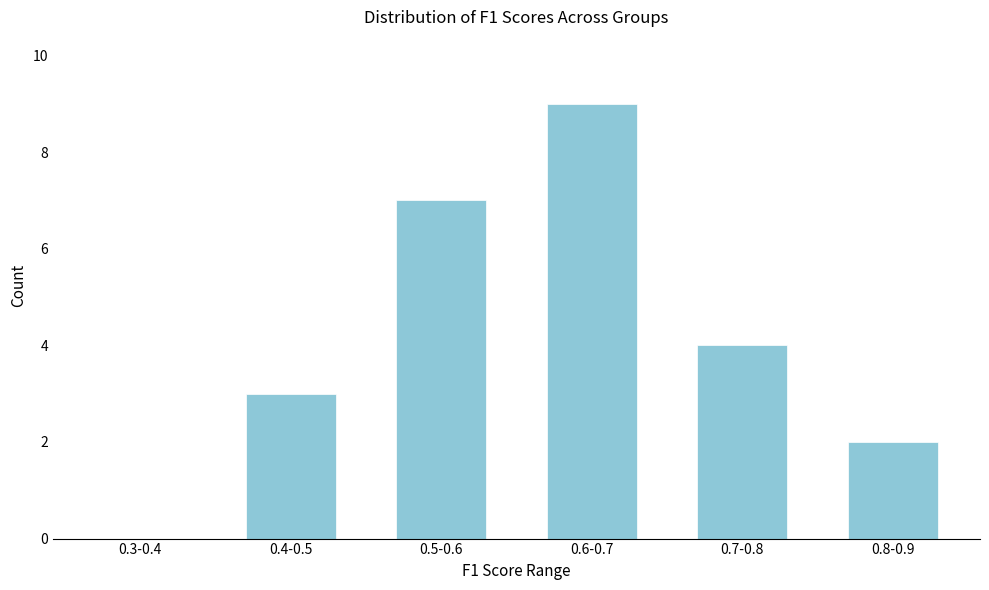

Reading left to right, list all the values displayed in this chart.

0.3-0.4=0	0.4-0.5=3	0.5-0.6=7	0.6-0.7=9	0.7-0.8=4	0.8-0.9=2